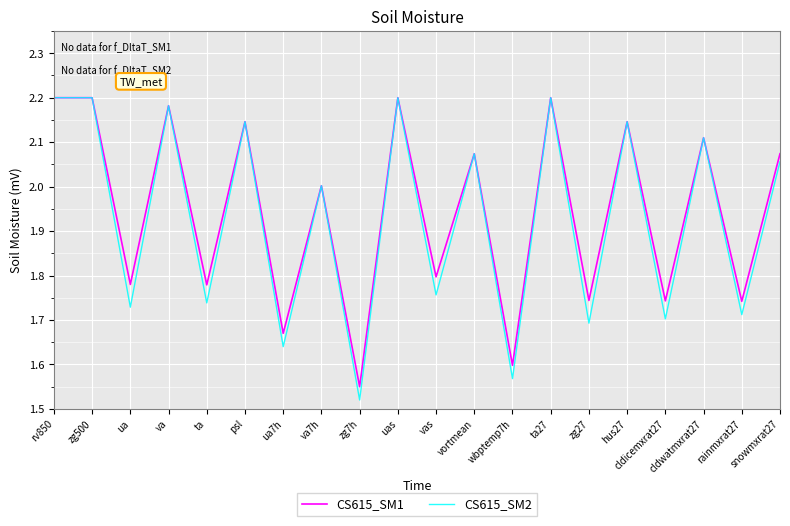

What is the difference between the maximum and minimum values in the CS615_SM2 series?

0.7